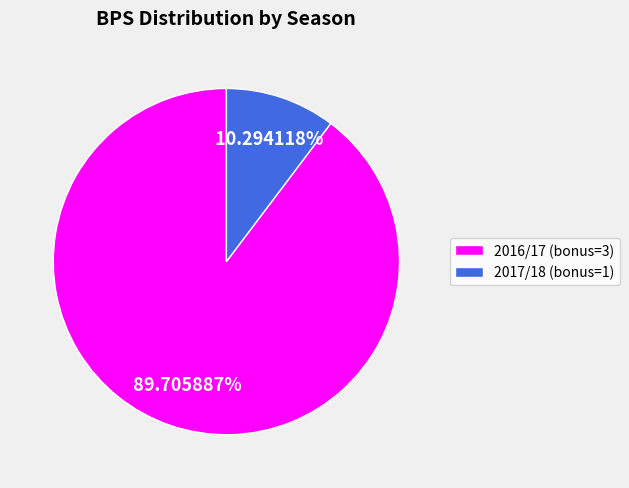

Is it true that 2017/18 (bonus=1) is 21% of the pie?

False